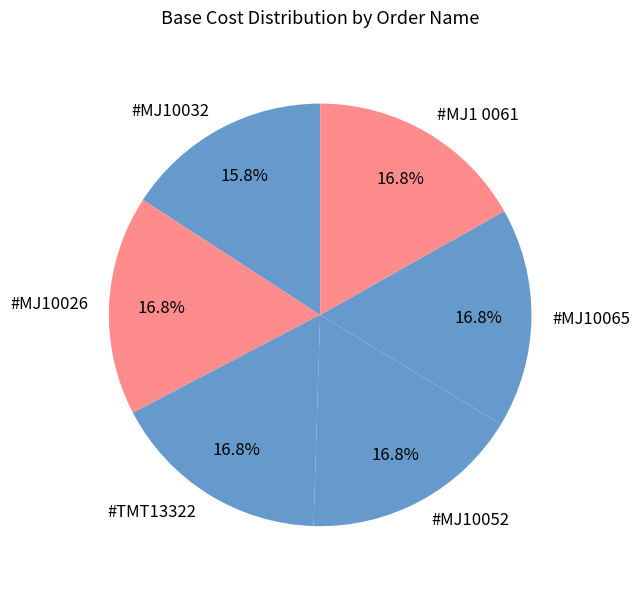

What is the smallest slice in the pie chart?

#MJ10032